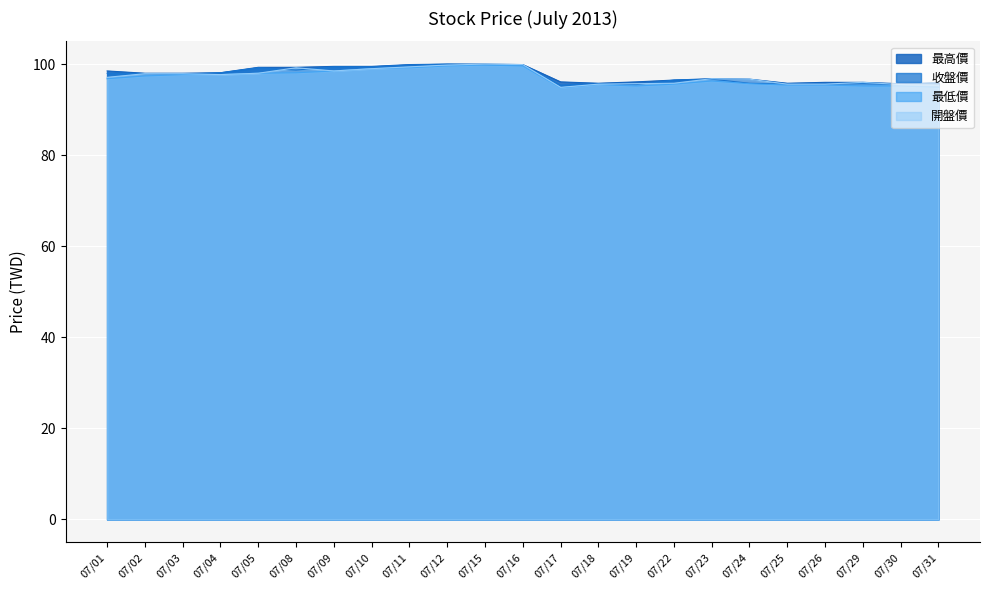

How many series are shown in this chart?

4